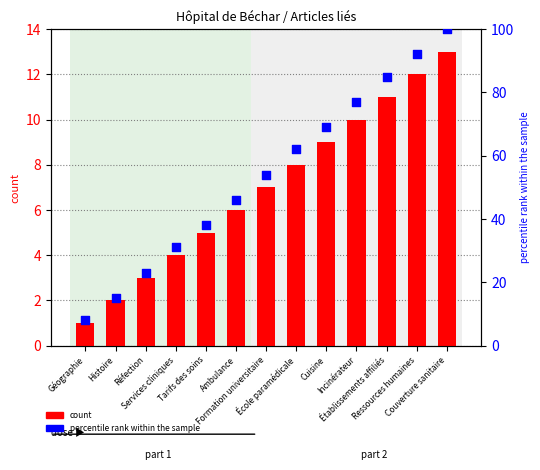

At how many categories does at least one series exceed 49?

7